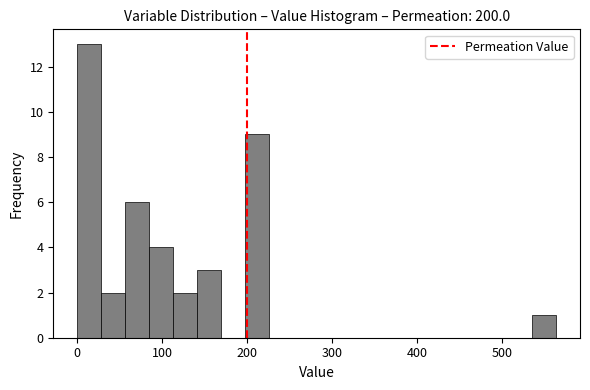

Read against the x-axis, roughly where is the centre of the tallest bar?

10